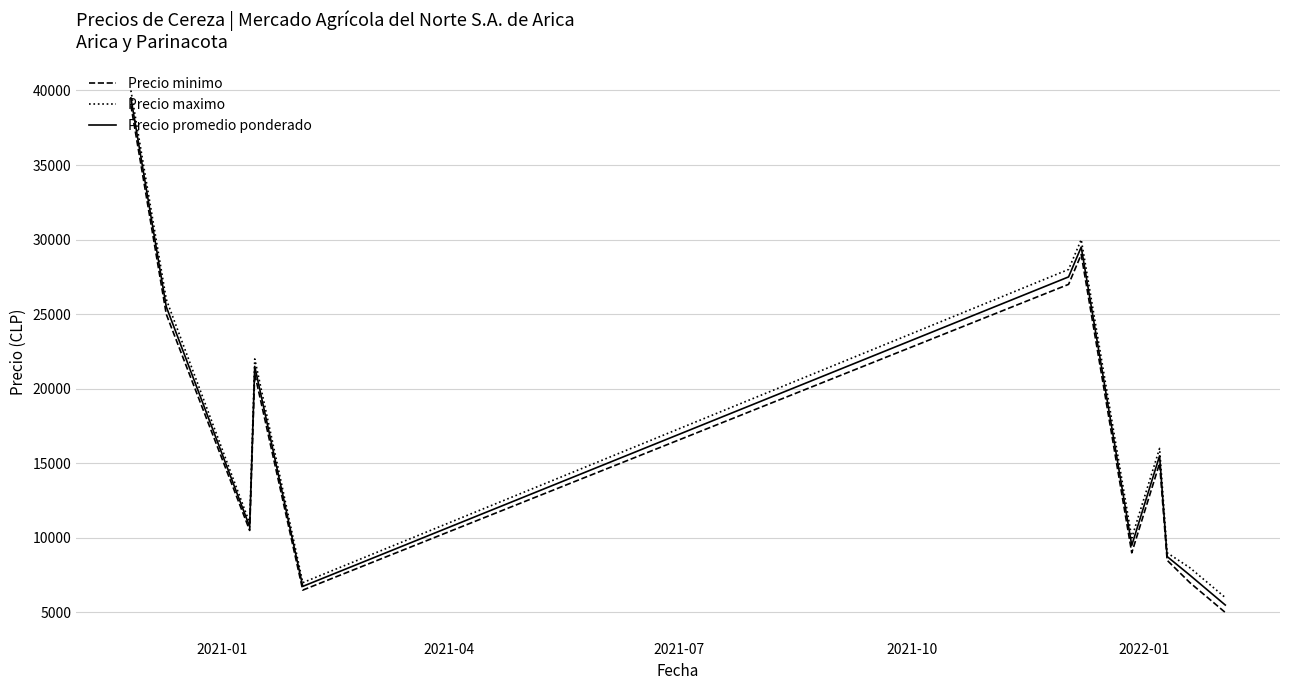

What is the maximum value shown in the chart?

40000